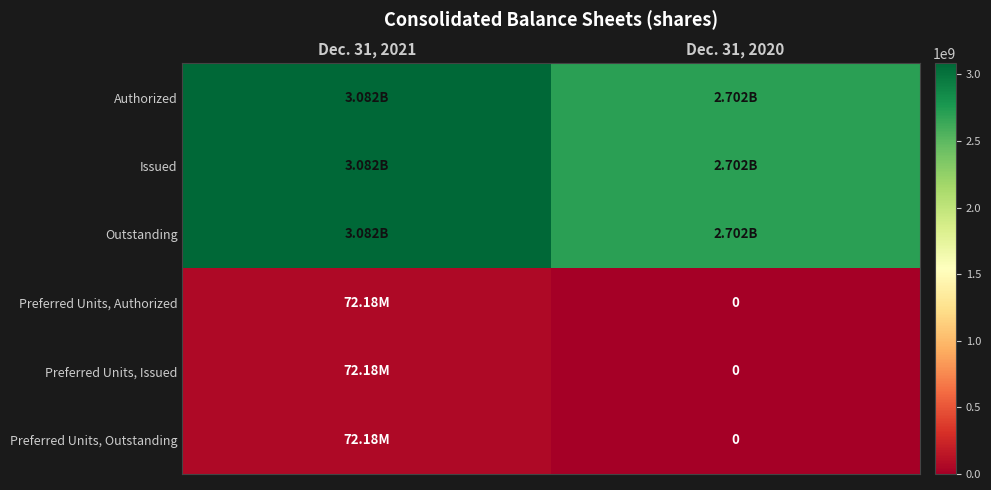

At which label does Preferred Units, Outstanding reach its minimum?

Dec. 31, 2020